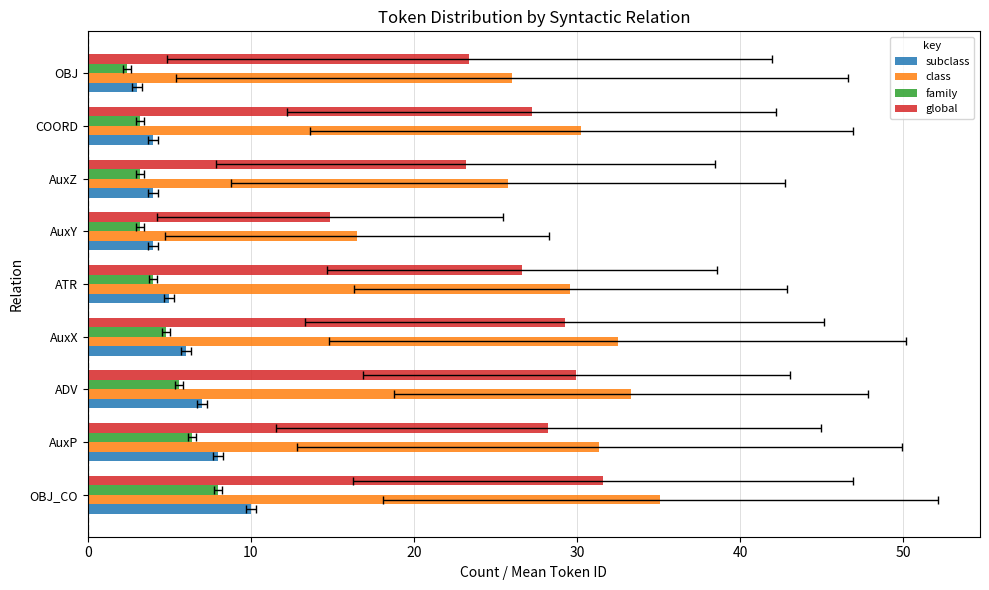

Is the value of family at 7 greater than the value of class at 30?

No